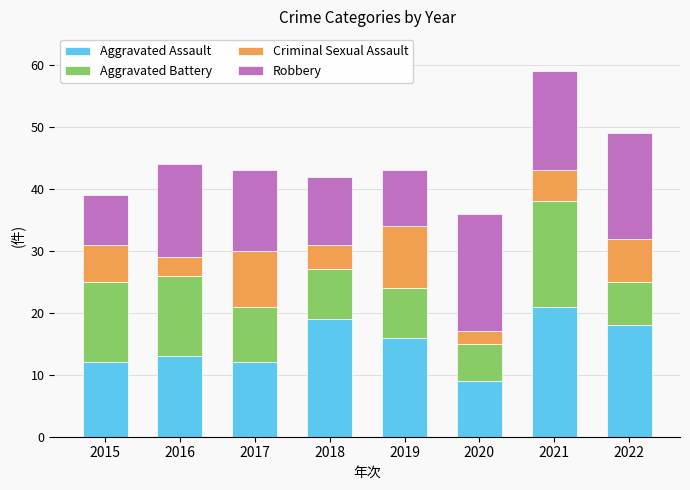

Read the Aggravated Assault value at 2020.

9